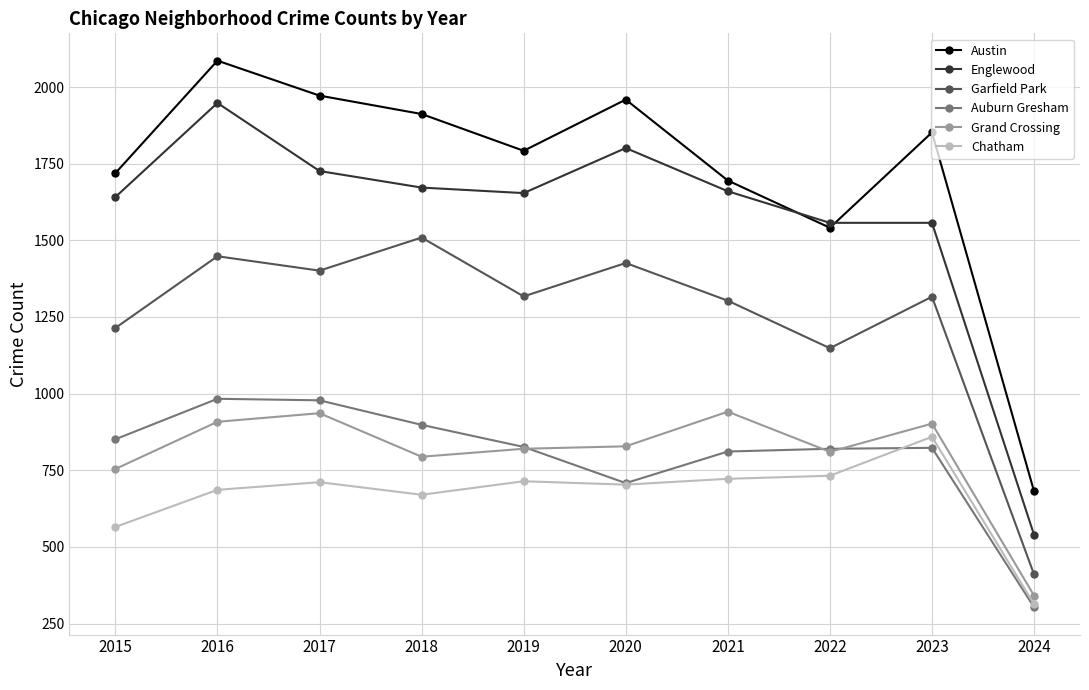

What is the total value across all series at 2020?

7425